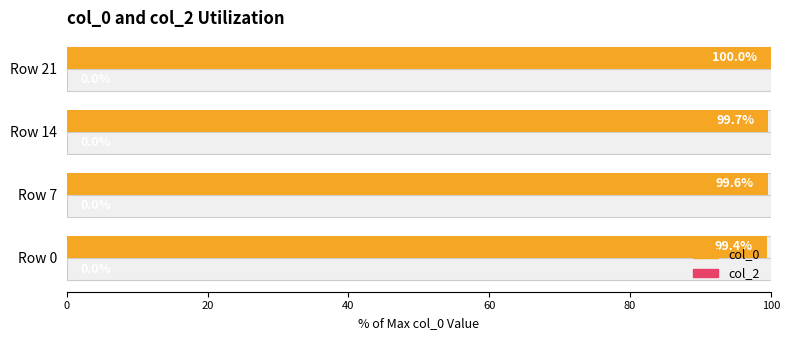

How many col_0 values are between 99 and 100?

4